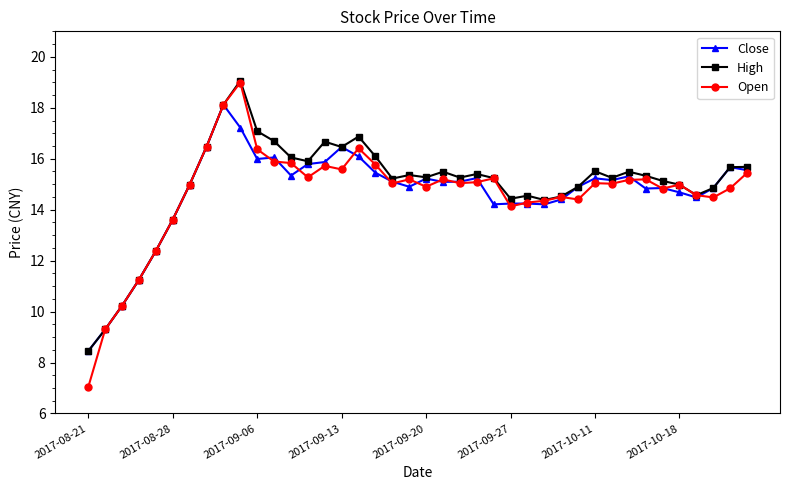

What is the highest value of the Close series?

18.1